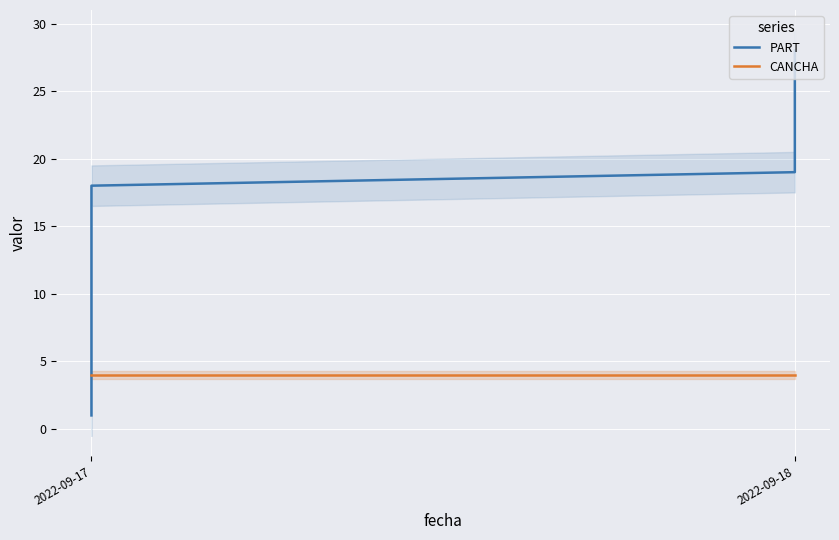

True or false: CANCHA and PART cross at least once.

False